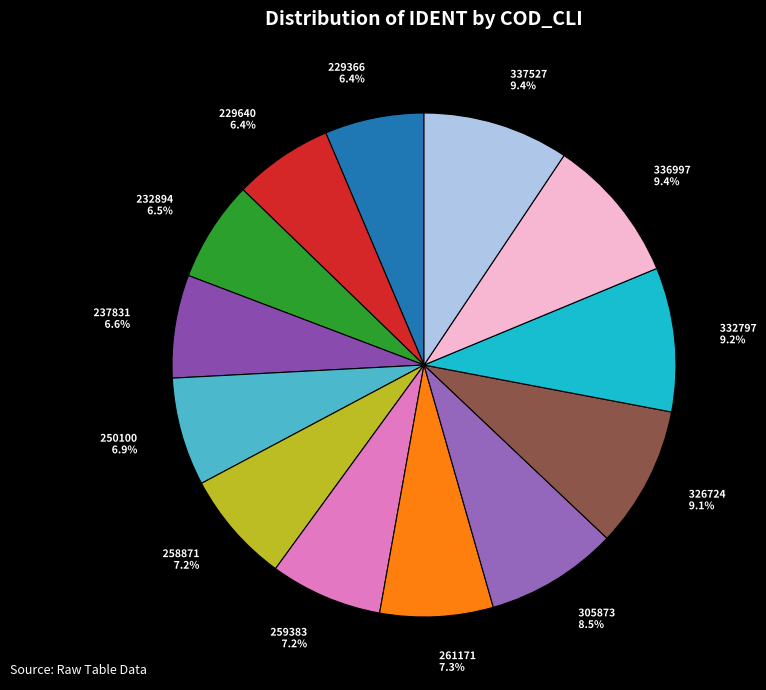

What is the ratio of the value at 250100 to the value at 229366?

1.1